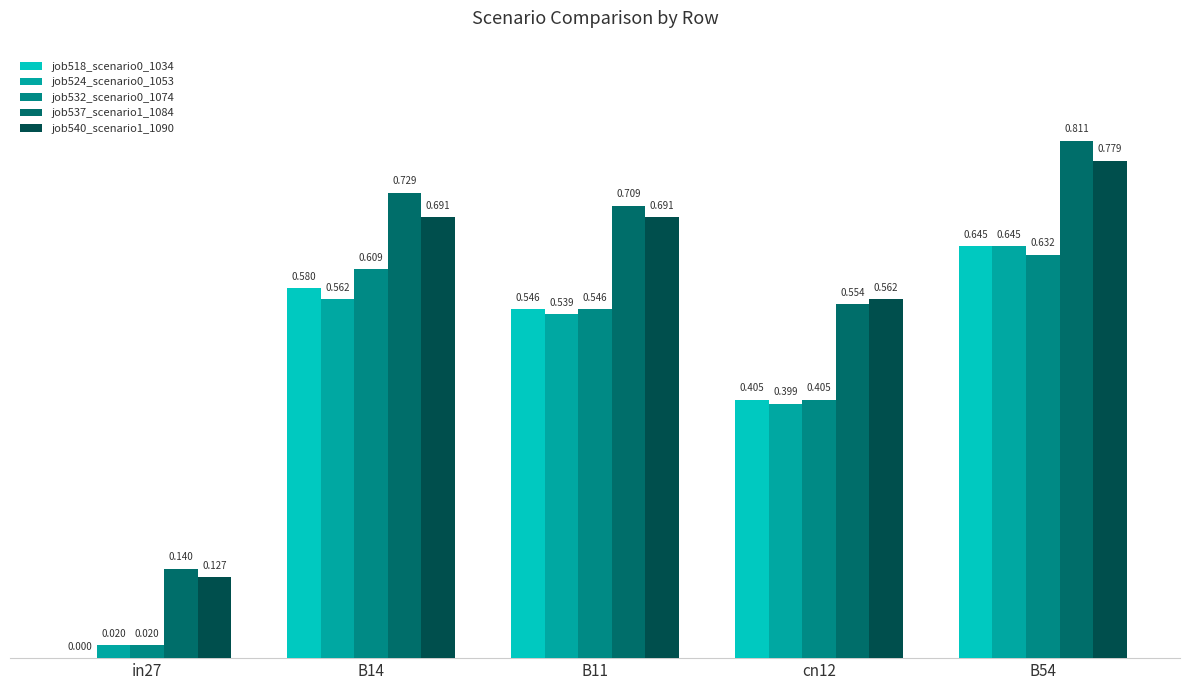

How many positive values does the job518_scenario0_1034 series have?

4